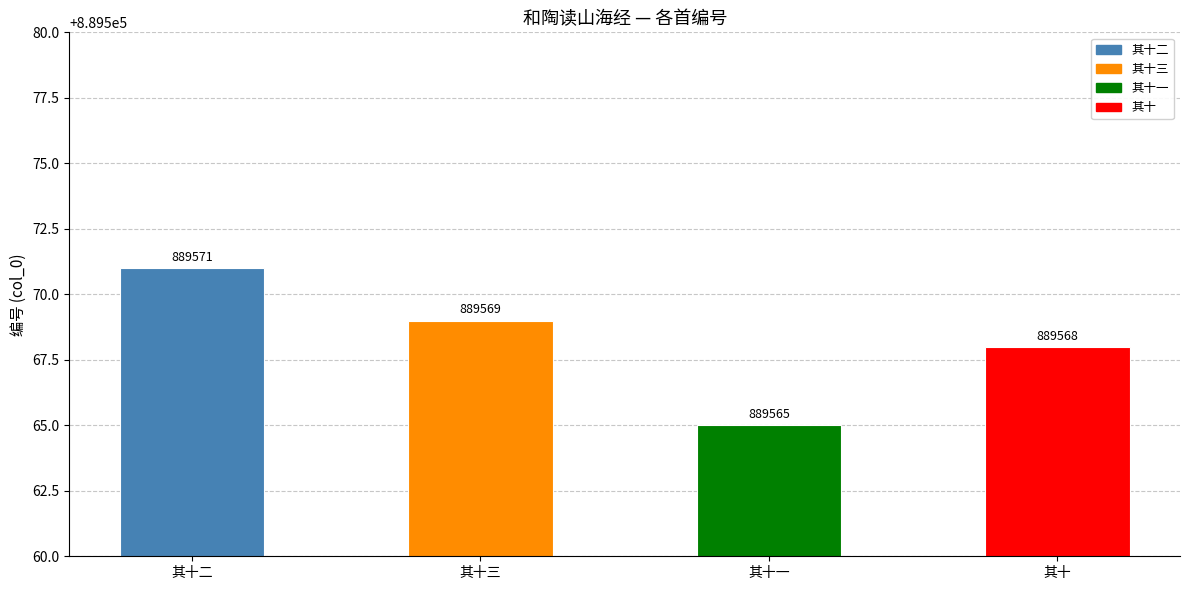

The value at 其十 is 889568. True or false?

True